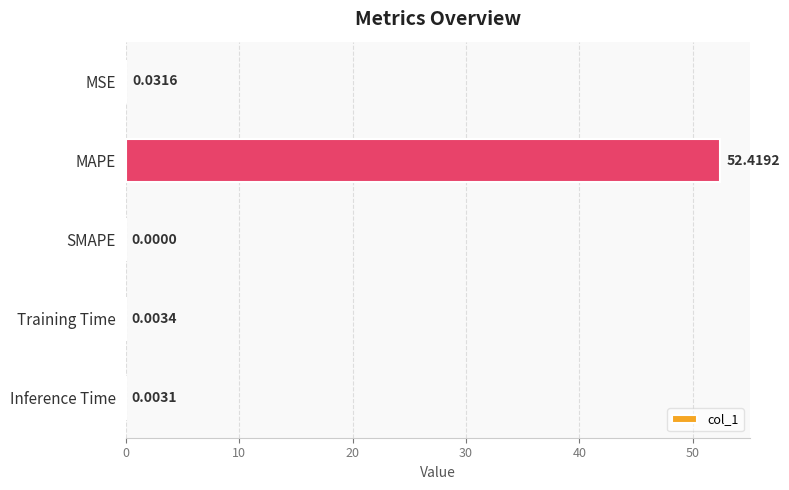

At which category does the chart reach its peak across all series?

MAPE